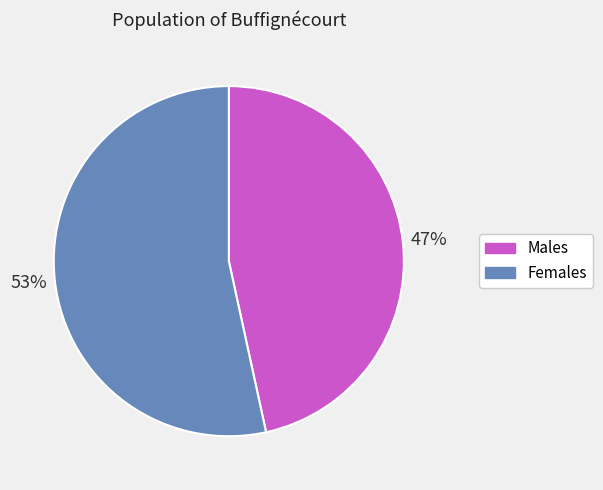

Does any single category account for the majority?

Yes